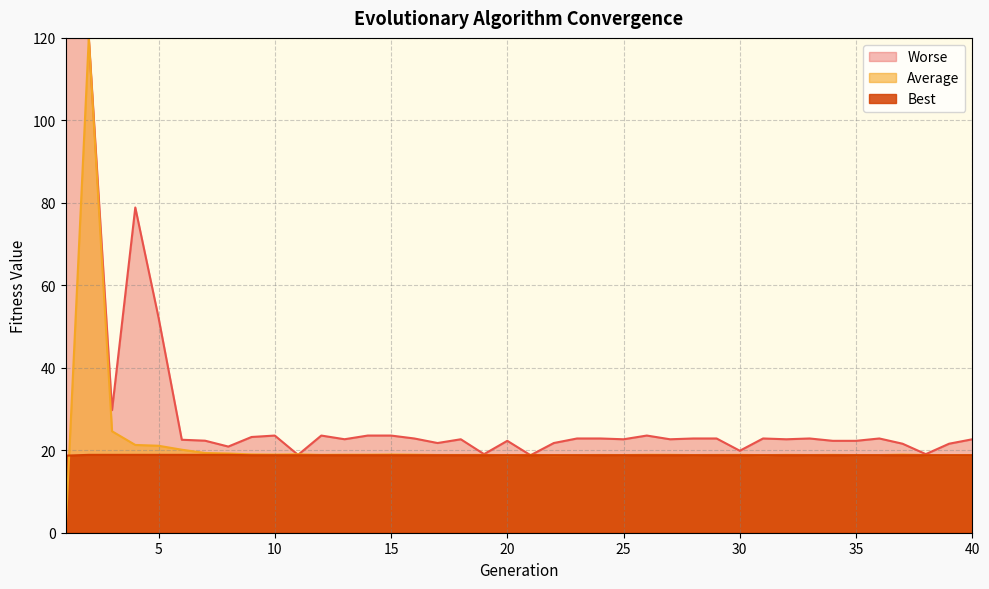

True or false: Average and Best intersect in this chart.

True